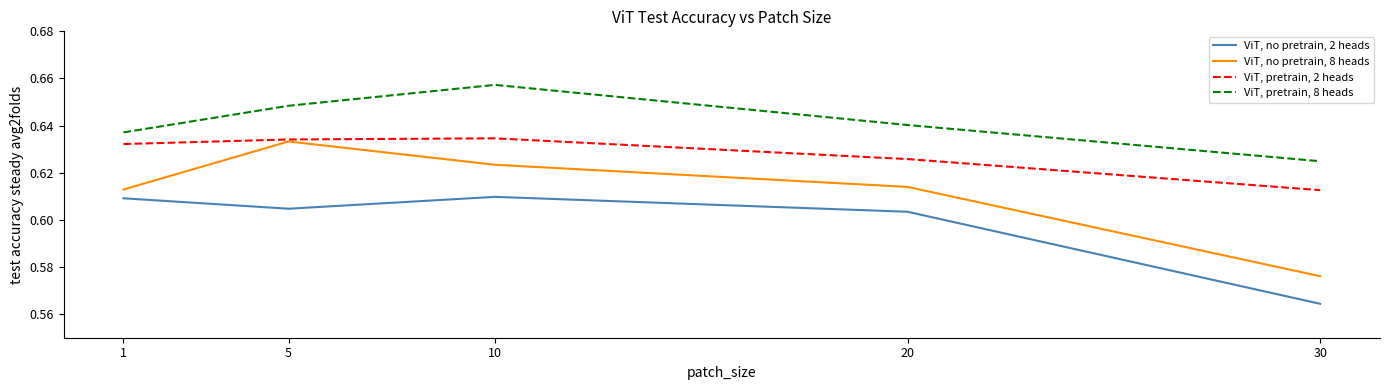

At which label does ViT, no pretrain, 2 heads reach its minimum?

30